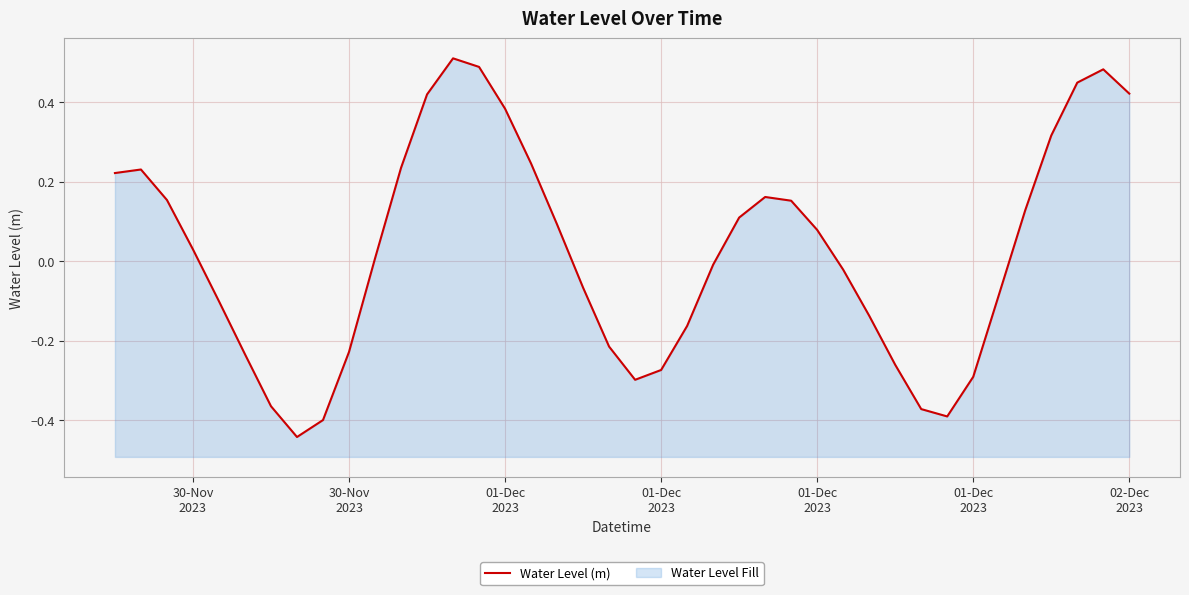

Count the number of values greater than 0.

21